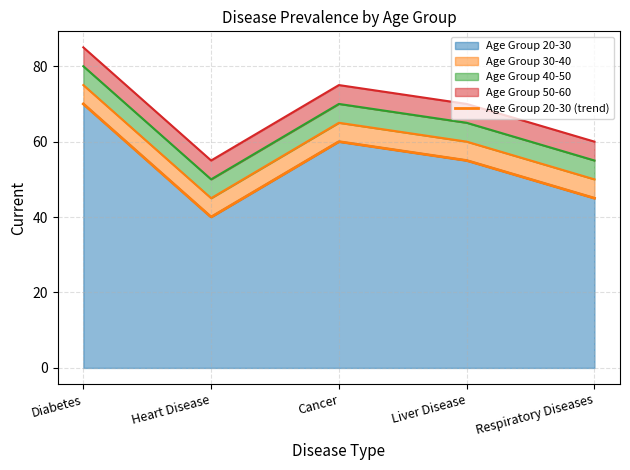

The value of Age Group 20-30 at Cancer is 60. True or false?

True